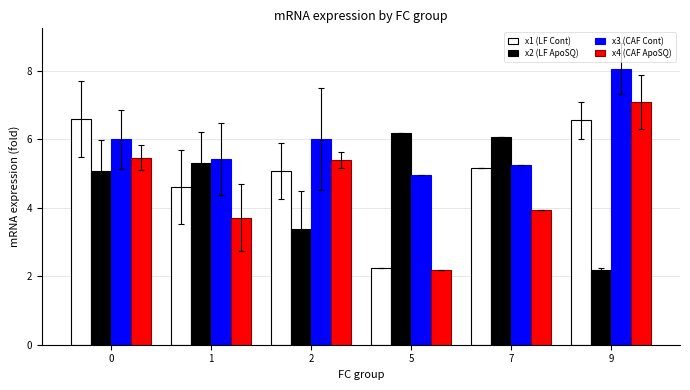

Count the number of data series in this chart.

4